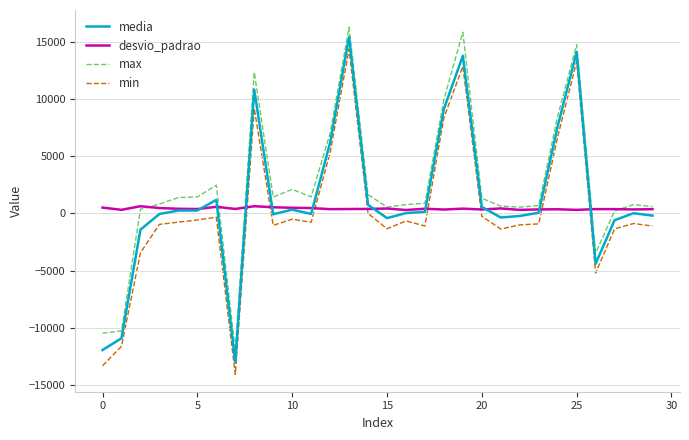

What is the minimum value shown in the chart?

-14056.0